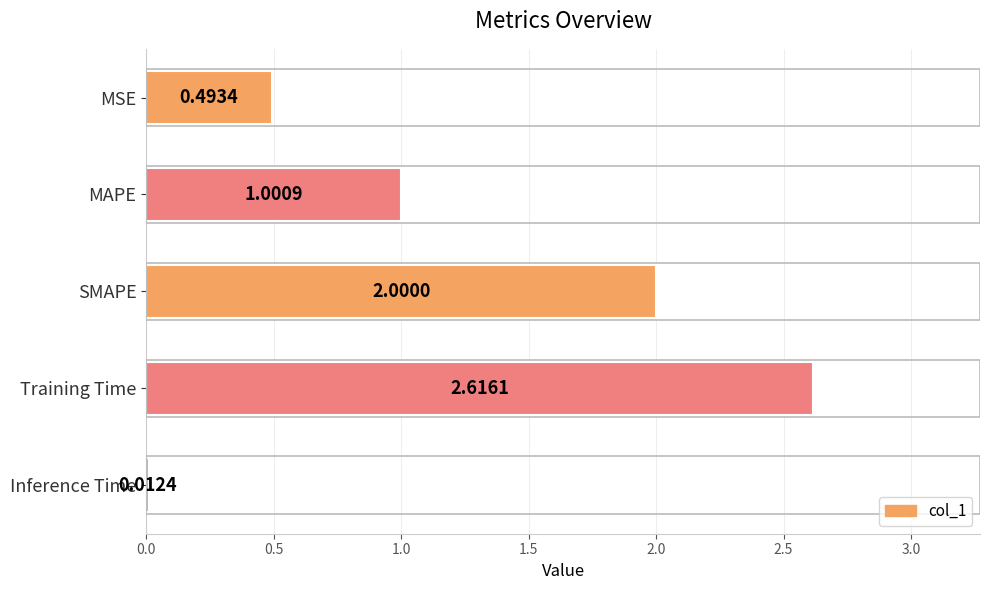

What is the label of the 2nd bar from the bottom?

Training Time